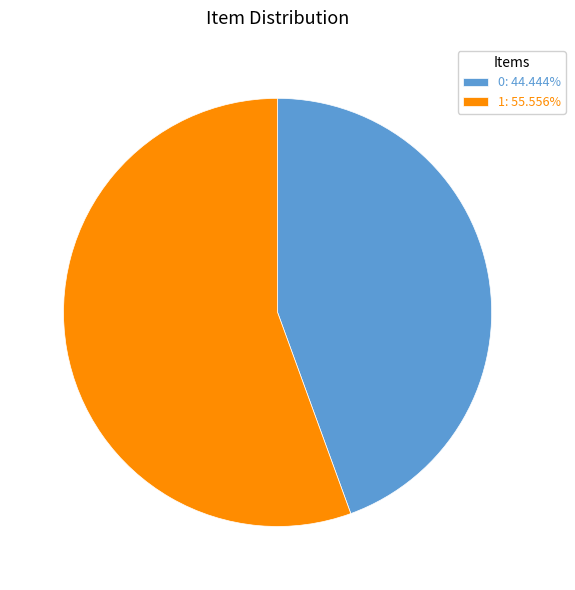

What is the majority slice?

1